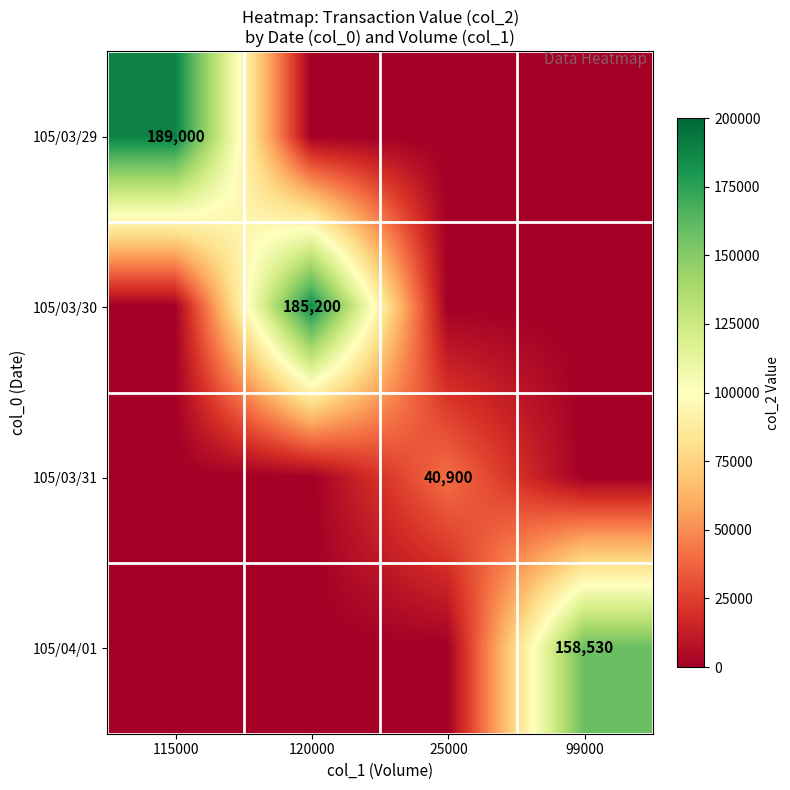

The value of 105/03/31 at 25000 is 40900. True or false?

True